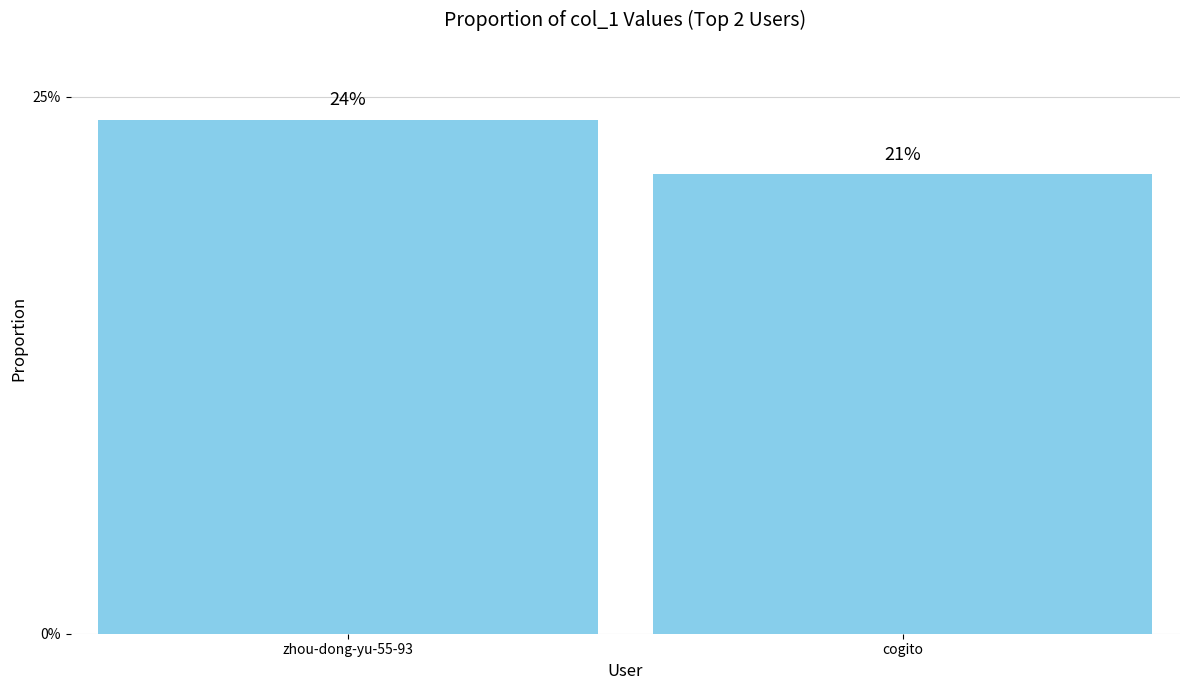

Which has a higher value, zhou-dong-yu-55-93 or cogito?

zhou-dong-yu-55-93